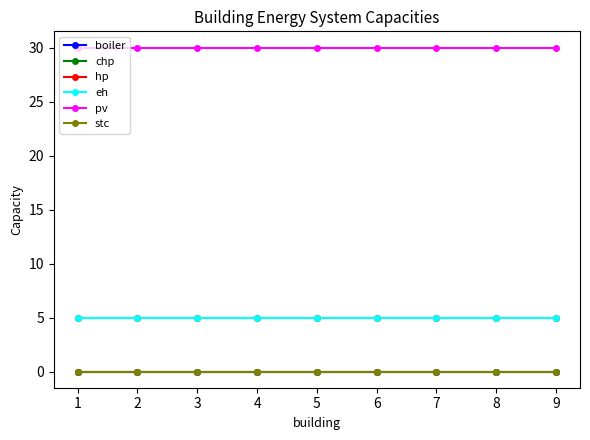

True or false: pv has more than 1 points higher than both neighbors.

False